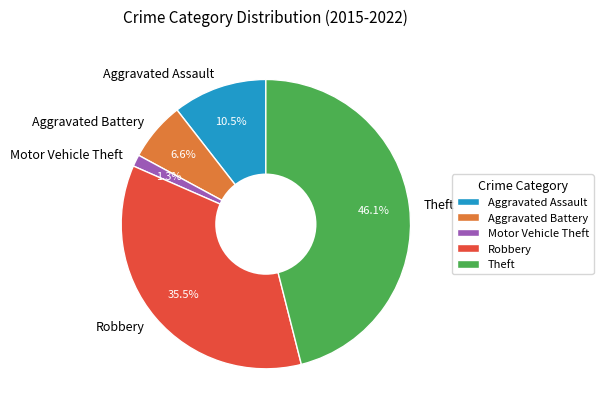

What percentage is NOT represented by Robbery?

64.5%